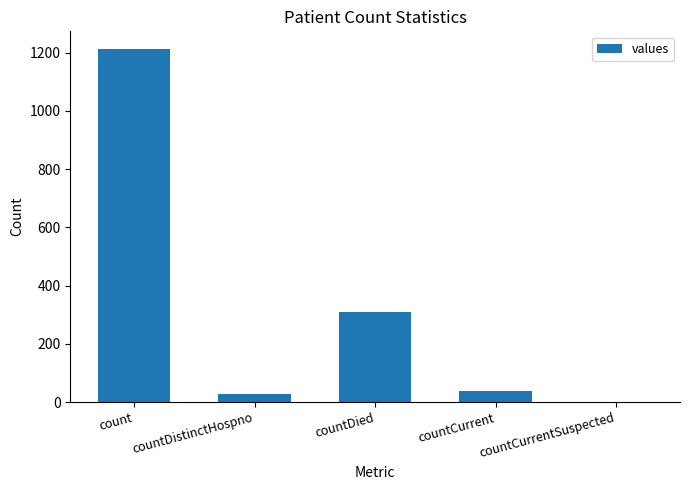

Are the bars horizontal?

No